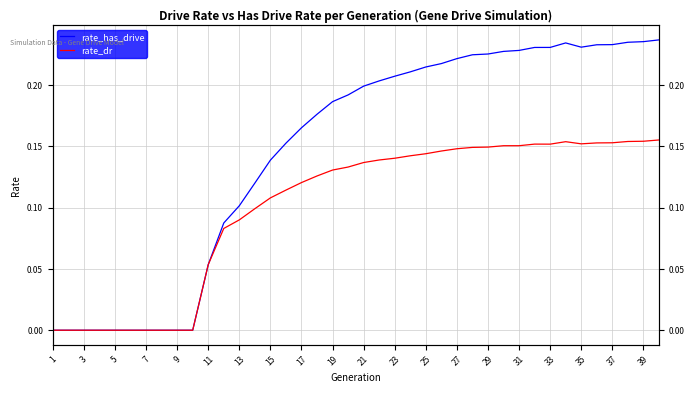

True or false: rate_has_drive and rate_dr intersect in this chart.

False